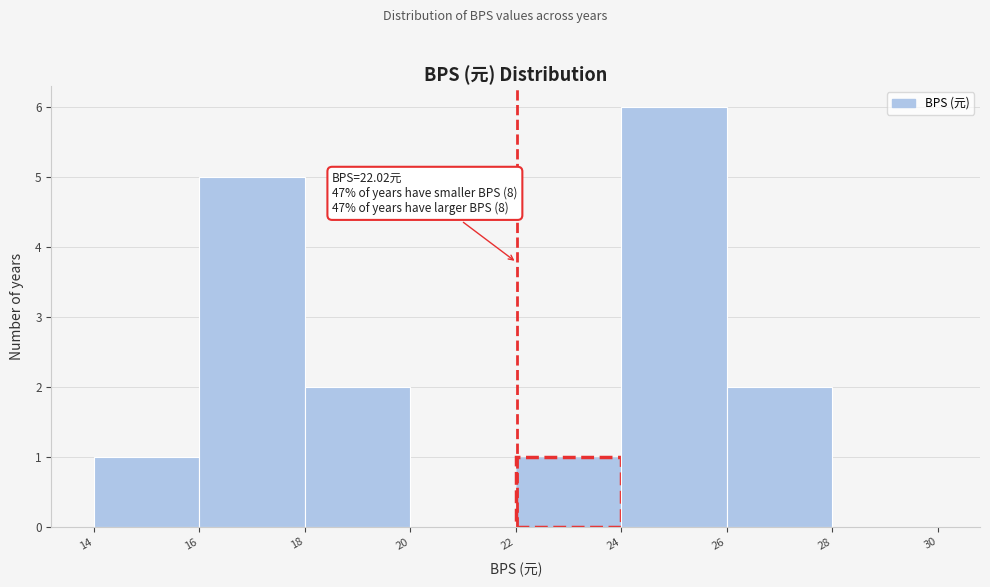

Over which range of the x-axis is the bar tallest?

24 to 26